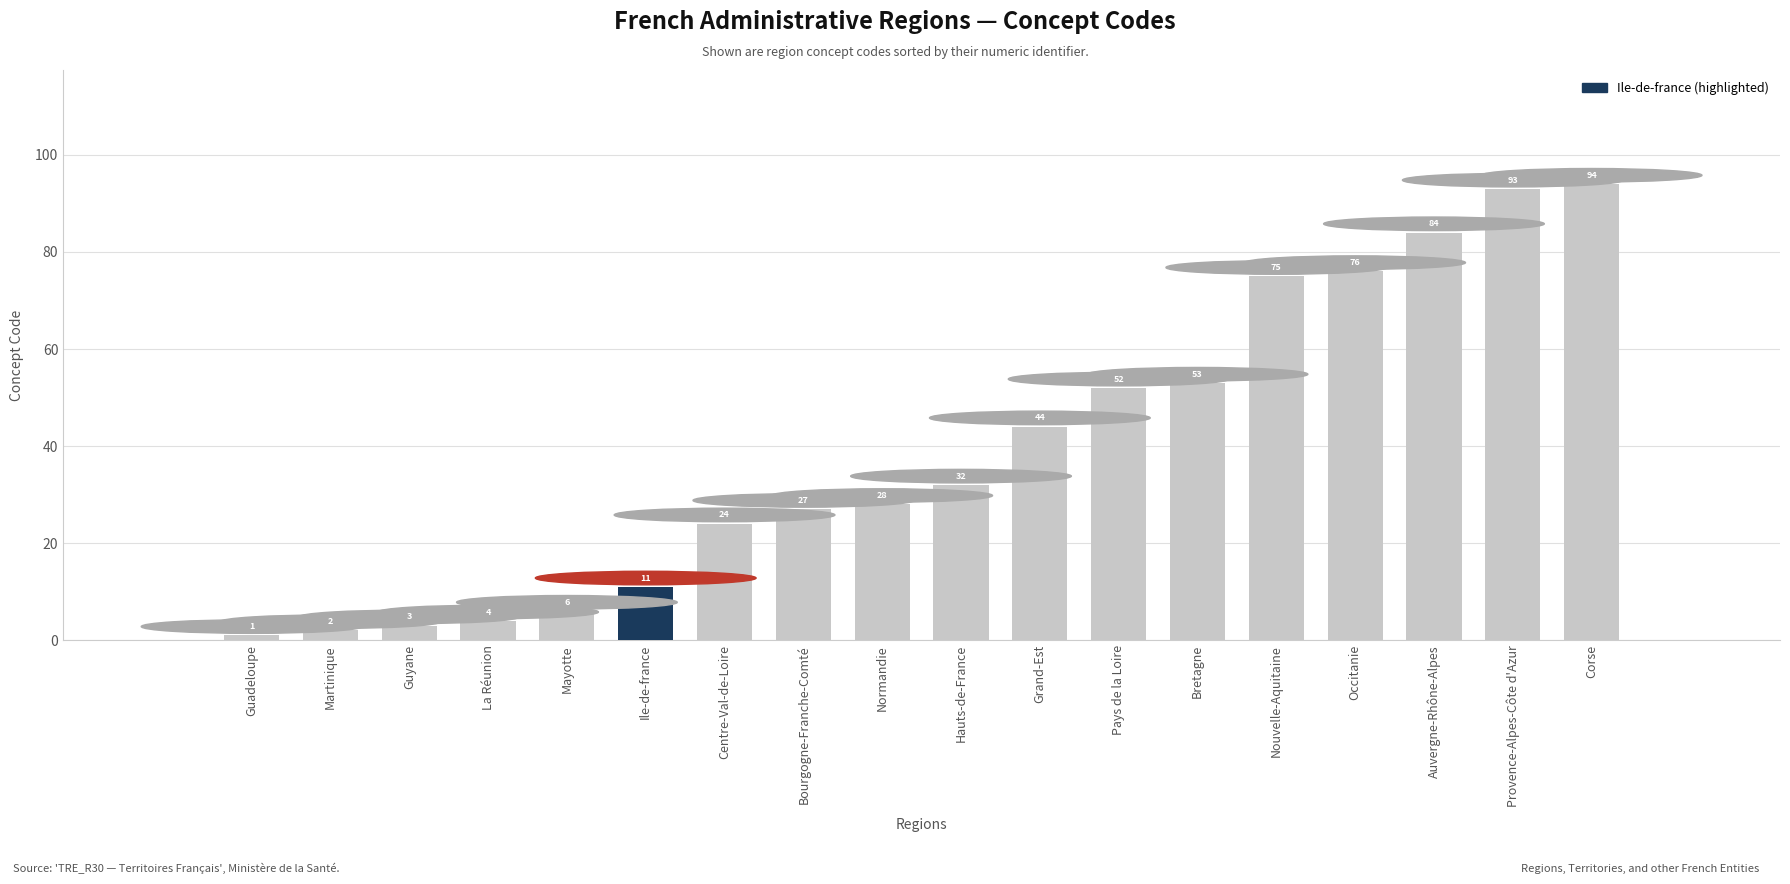

What is the average value?

39